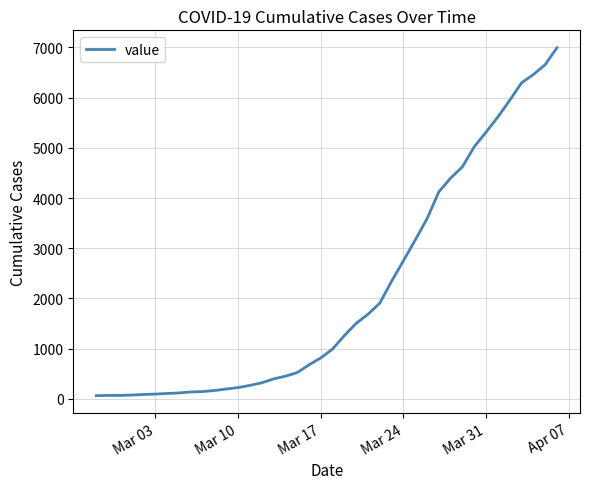

What is the maximum value shown in the chart?

6994